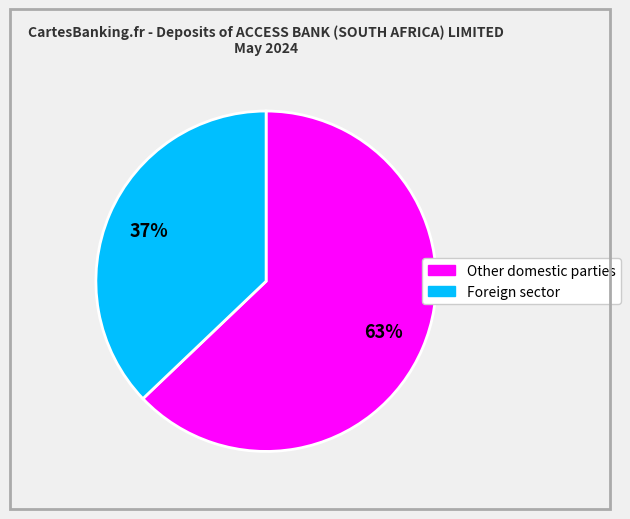

What percentage is the Other domestic parties slice, to the nearest percent?

63%